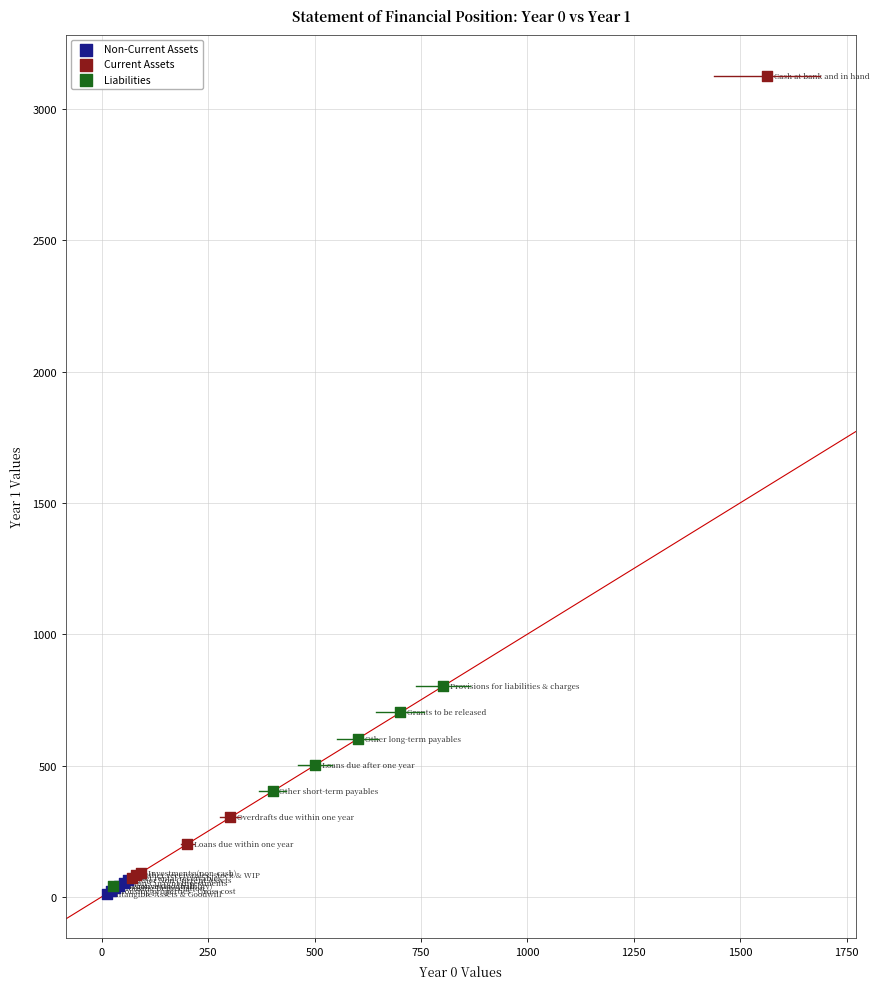

Which series reaches the maximum Y coordinate?

Current Assets